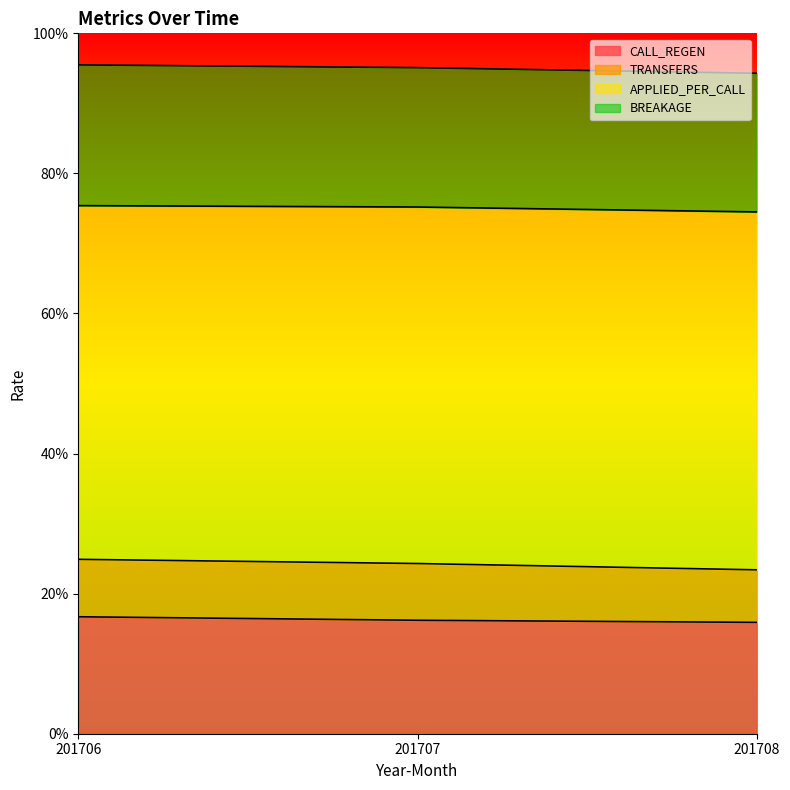

At which label does TRANSFERS reach its minimum?

201708